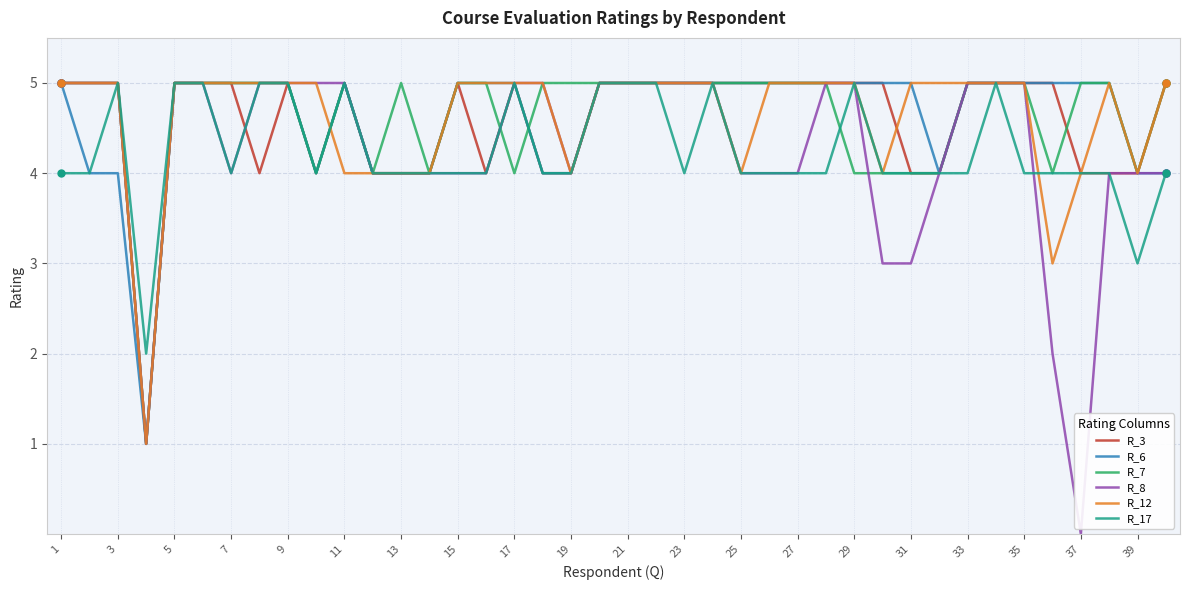

Does the chart have visible grid lines?

Yes